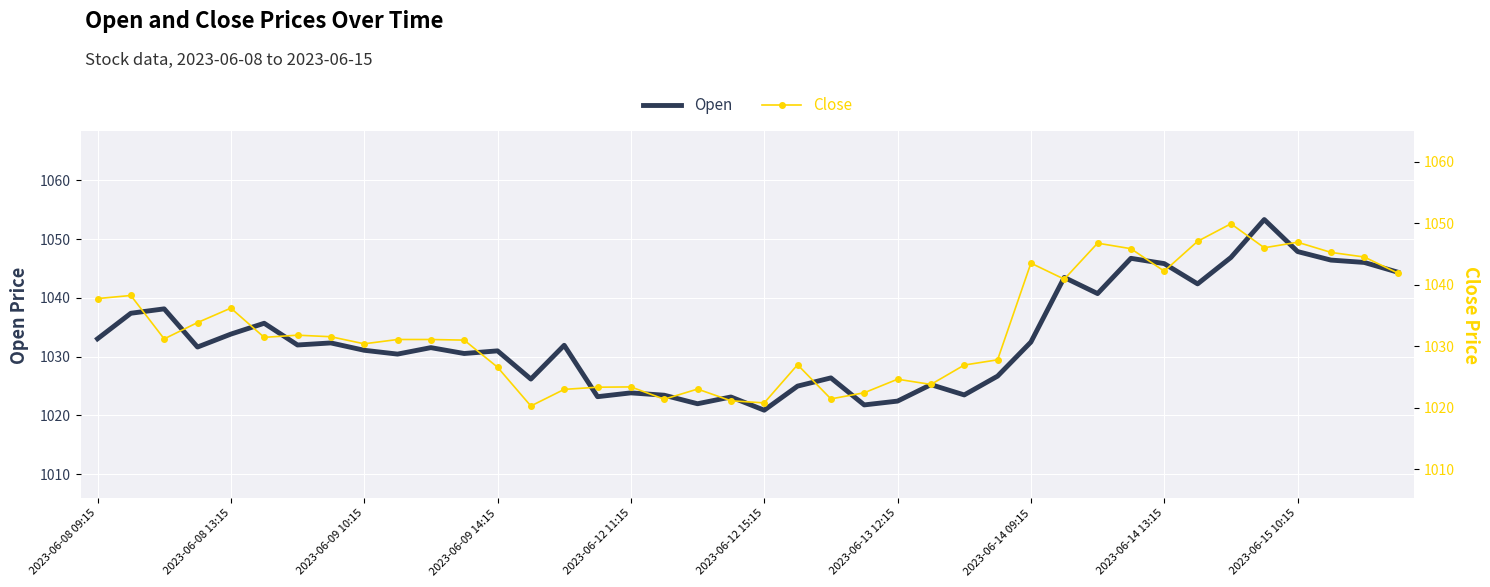

What is the average value of the Open series?

1033.3